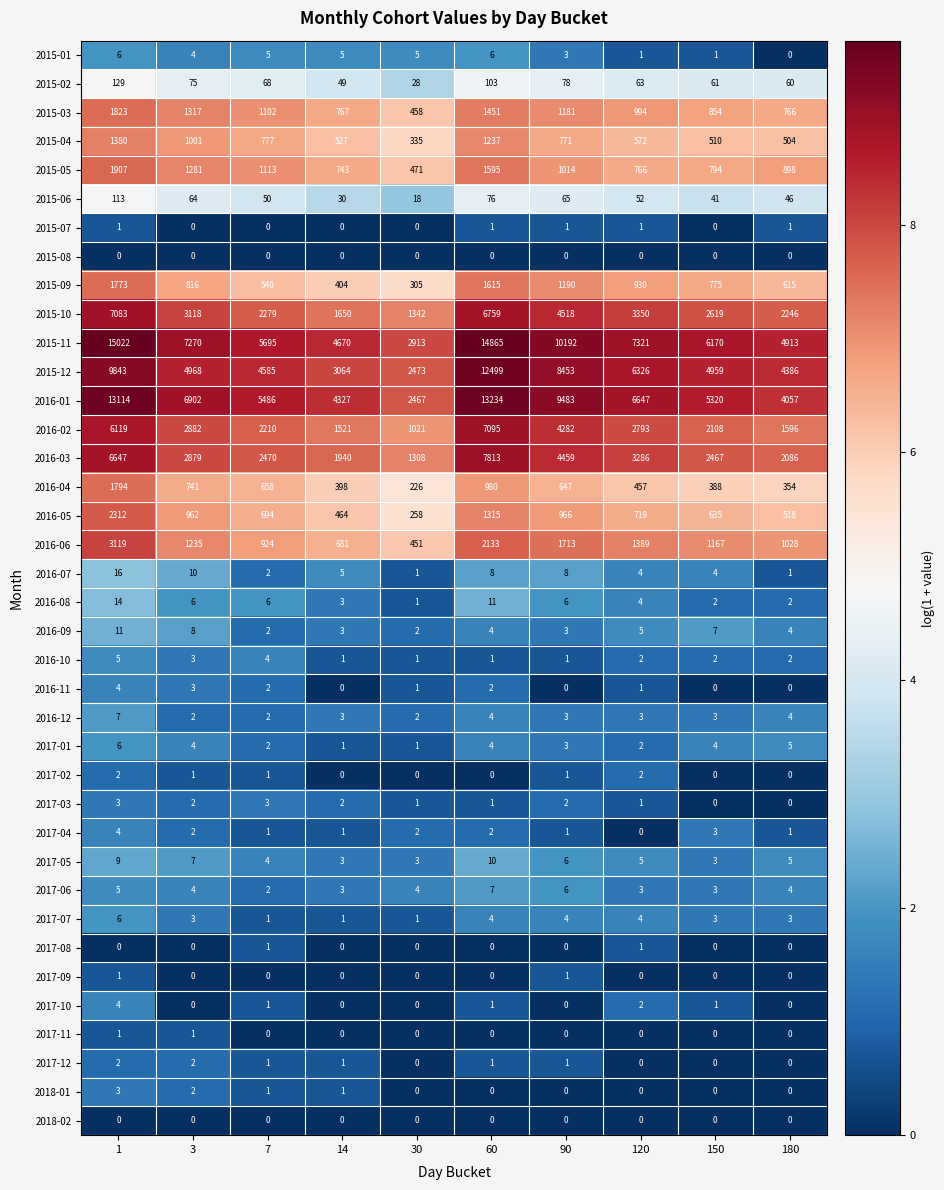

Is it true that 2015-05 equals 1233 at 14?

False